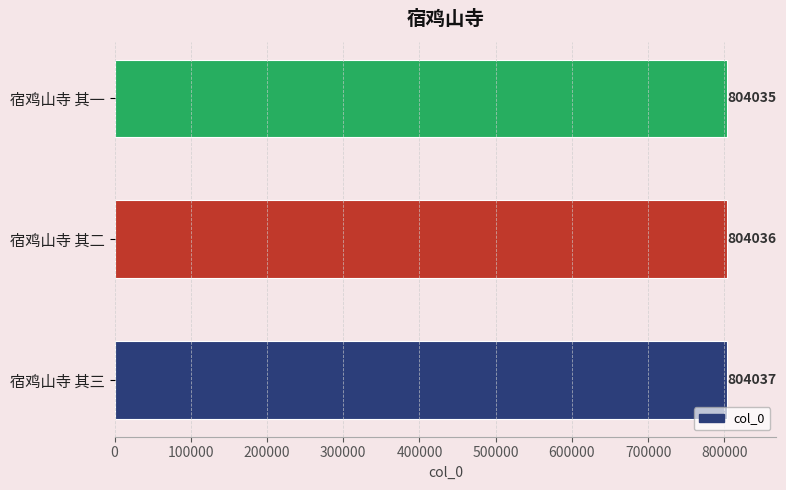

Is it true that the value at 宿鸡山寺 其三 is 804037?

True